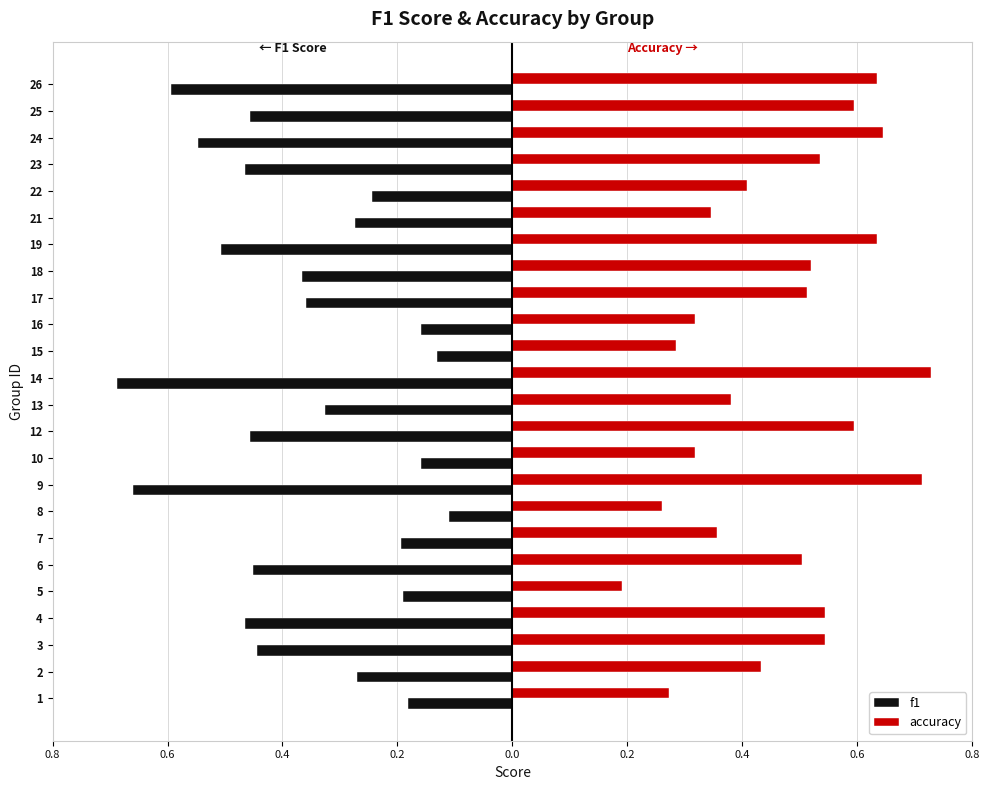

What are all the series names shown in the legend?

f1, accuracy